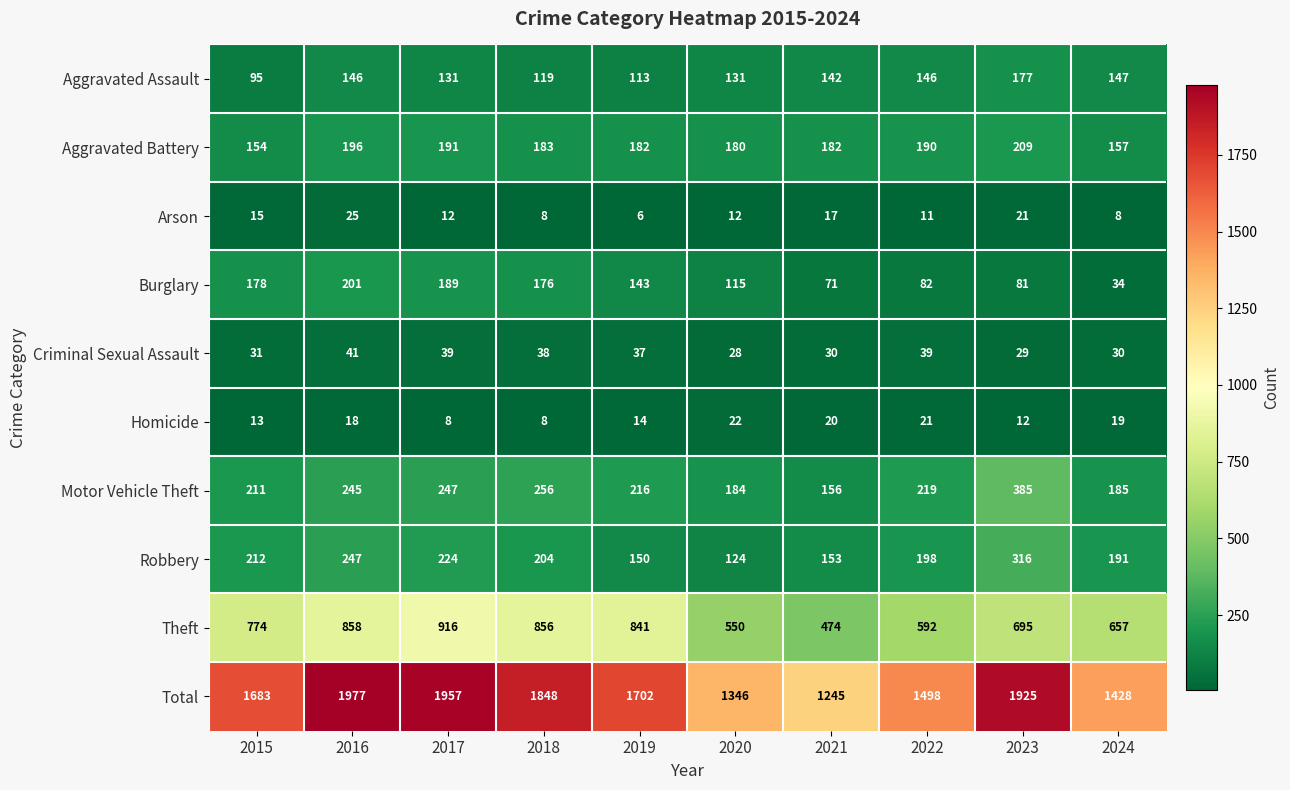

Which category has the highest value across all series?

2016